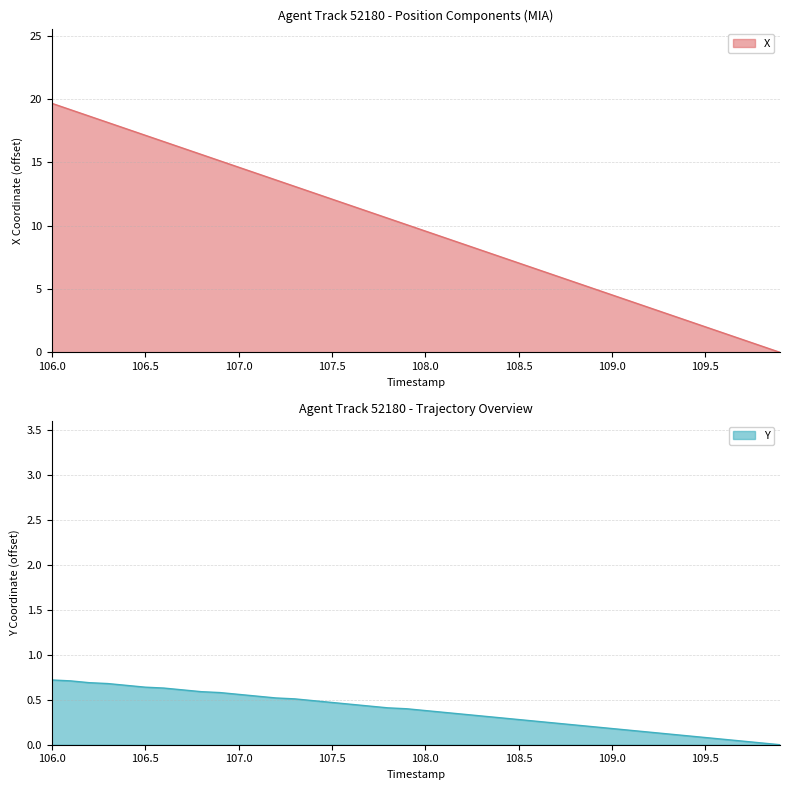

Rank the series by their maximum value, from lowest to highest.

Y, X